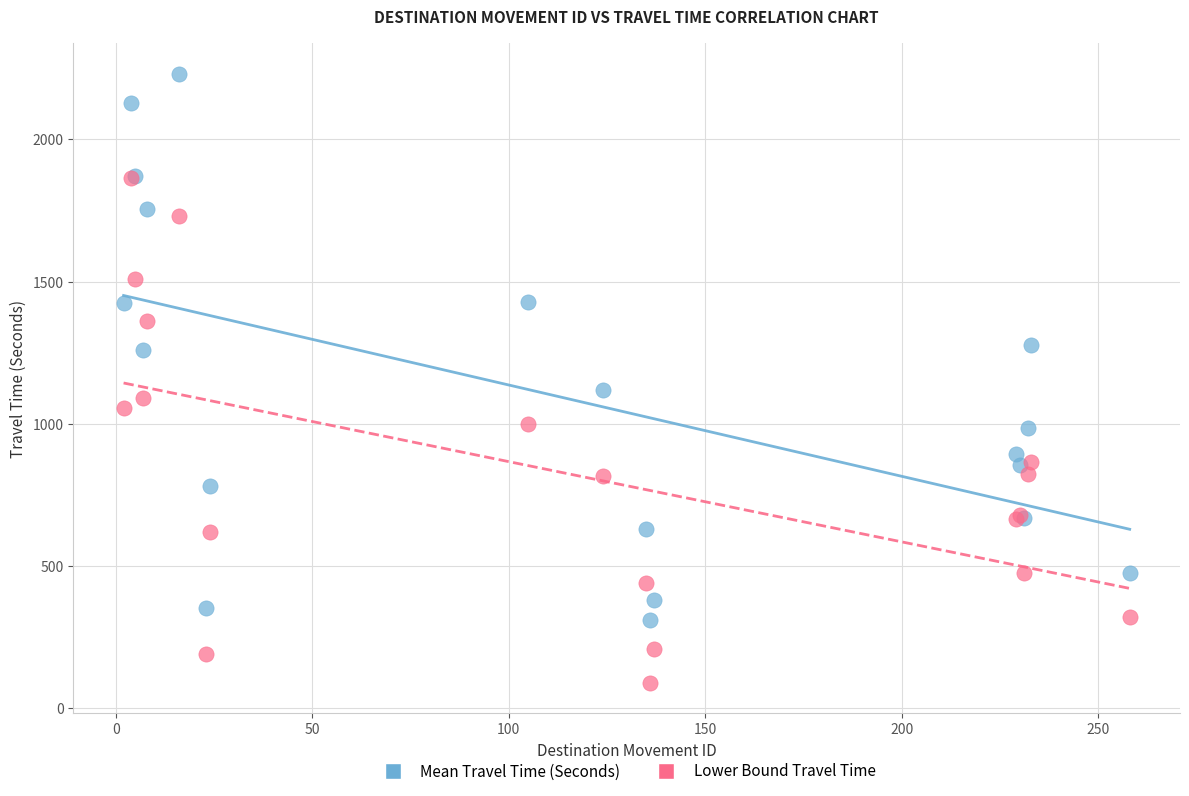

Which series reaches the maximum Y coordinate?

Mean Travel Time (Seconds)